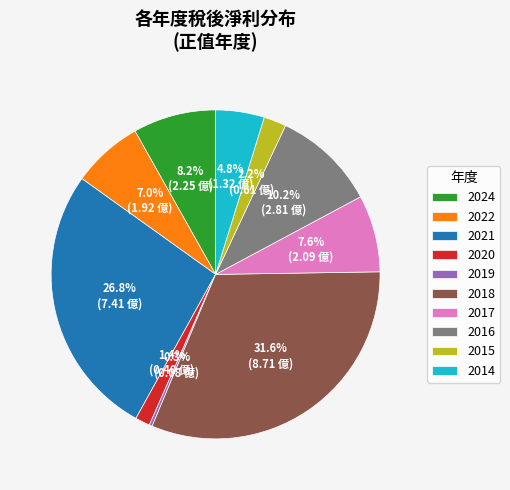

Which slice is the smallest?

2019